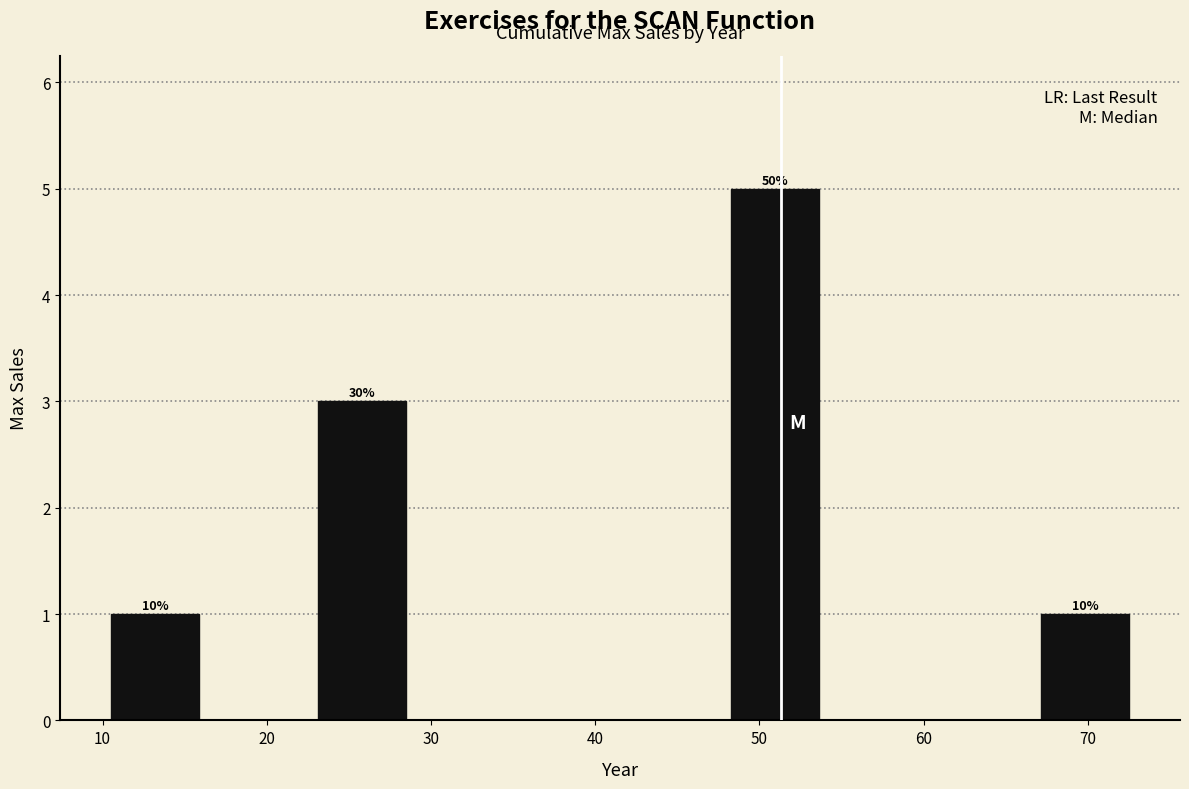

Over which range of the x-axis is the bar tallest?

48 to 54